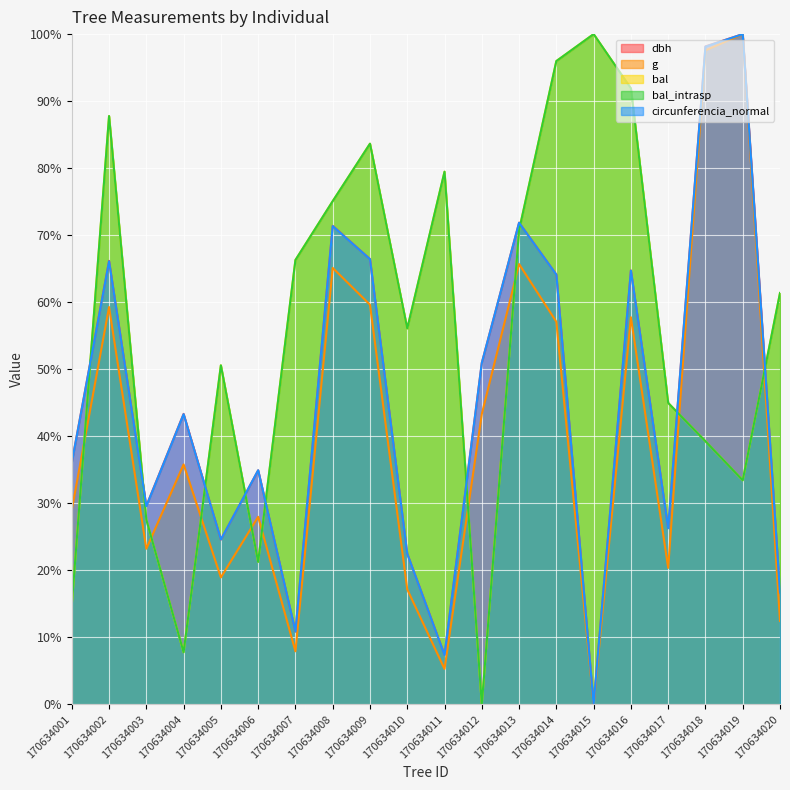

What is the total value across all series at 170634003?

137.5